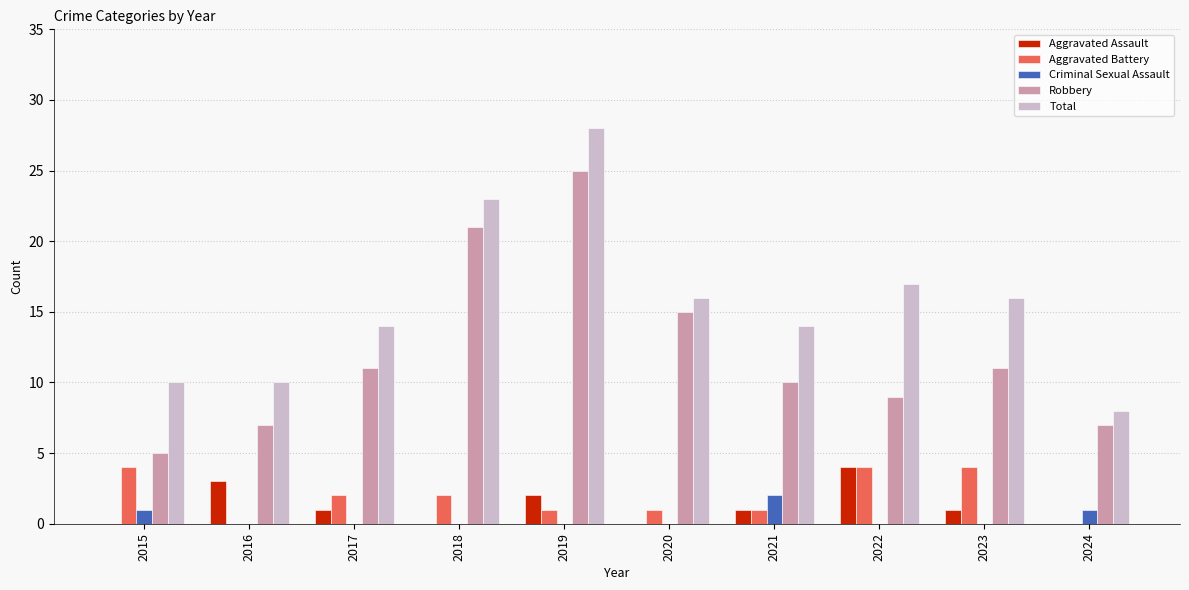

What value does the Aggravated Assault series have at 2019?

2